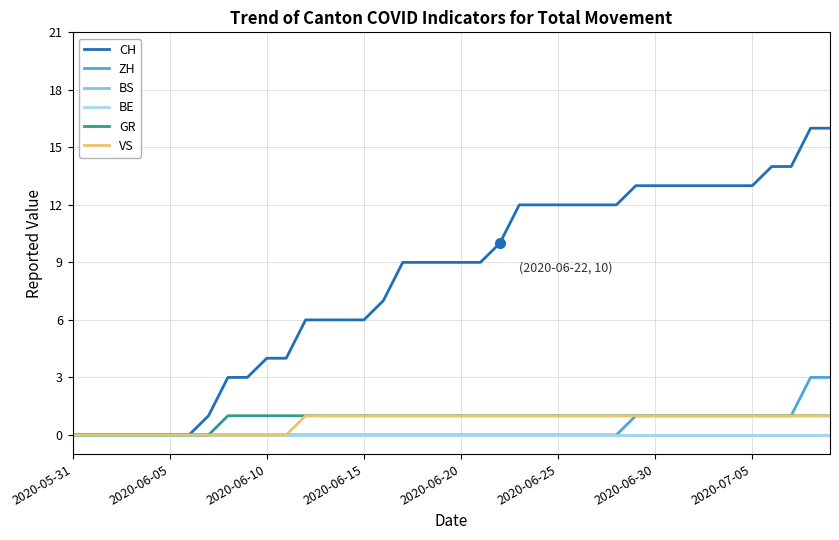

Is this an area chart (filled region under the line)?

No